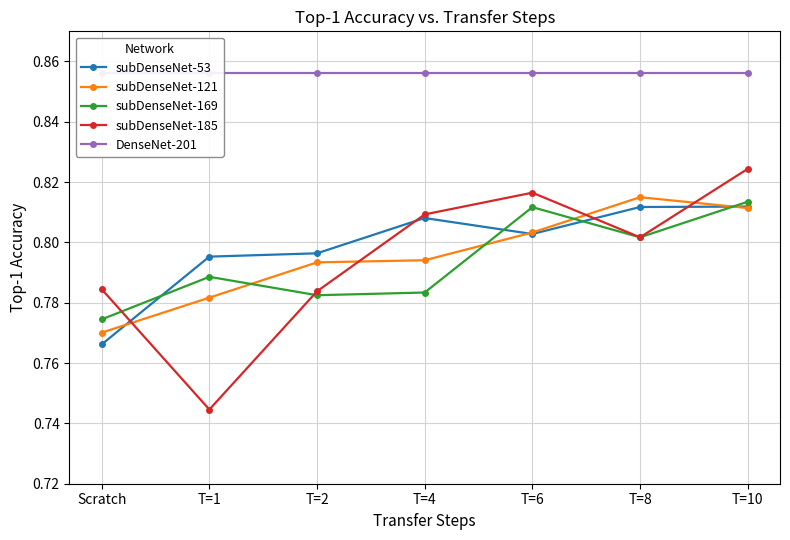

What is the average value of the subDenseNet-121 series?

0.8